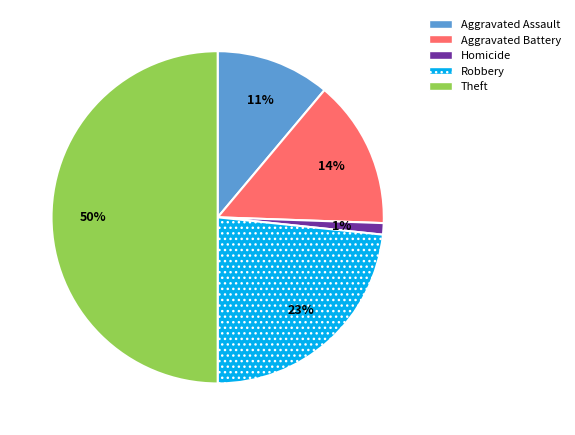

What is the ratio of the value at Robbery to the value at Aggravated Battery?

1.6